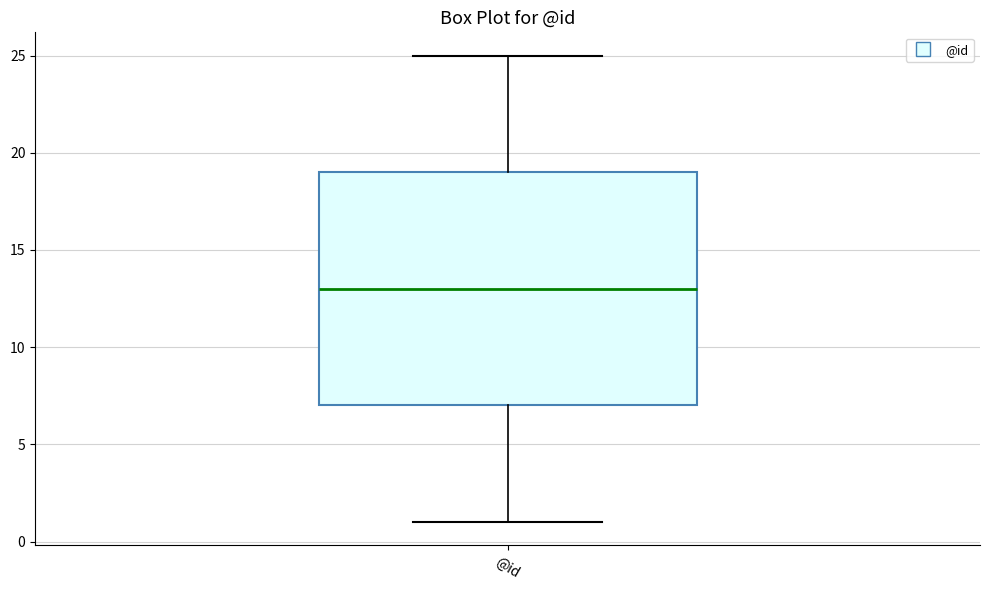

Where does the lower whisker of the box for @id end on the y-axis? The values are not printed on the chart, so give them approximately, as read against the axis.

1